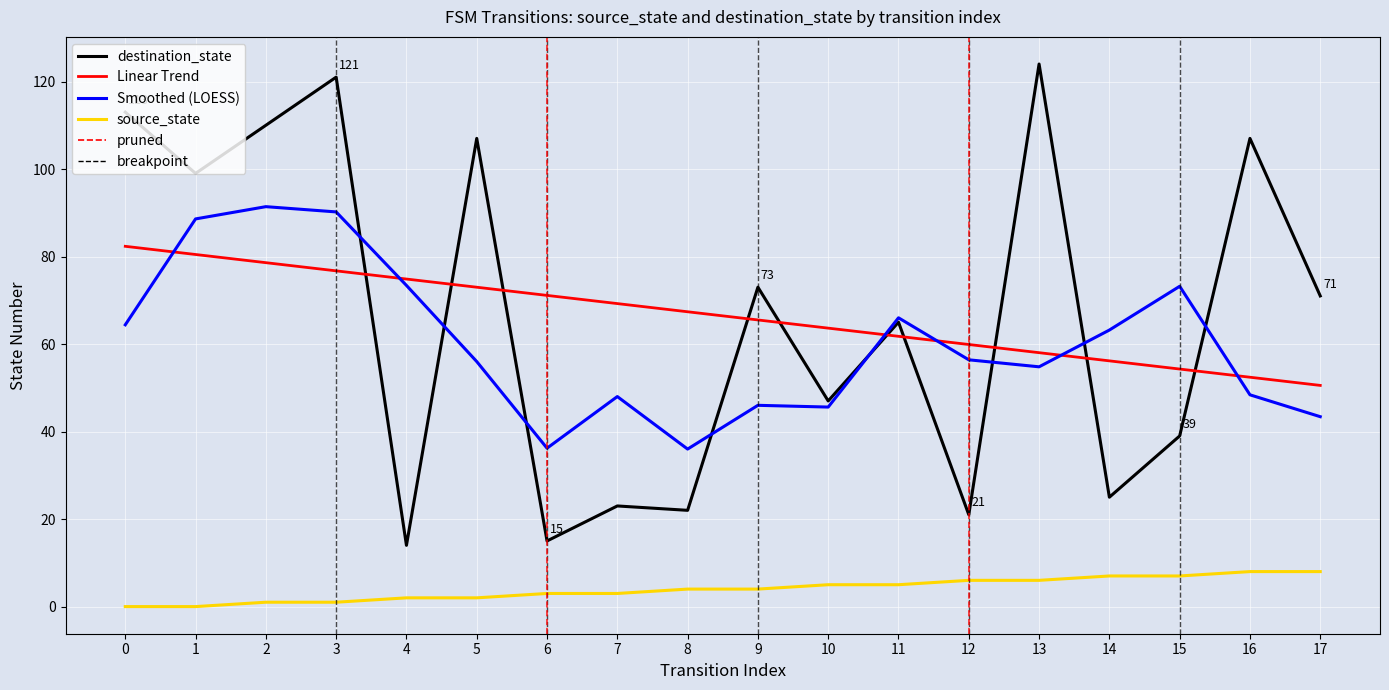

What is the highest value of the Smoothed (LOESS) series?

91.4